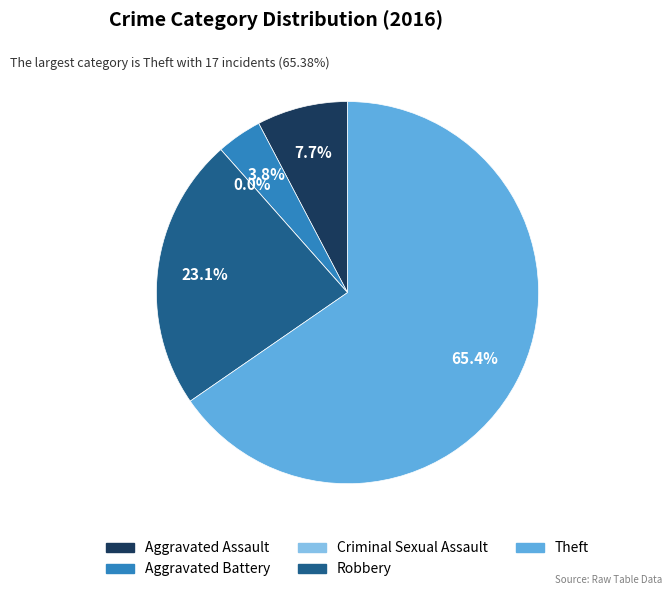

To the nearest percent, what is the combined percentage of Theft and Aggravated Assault?

73%